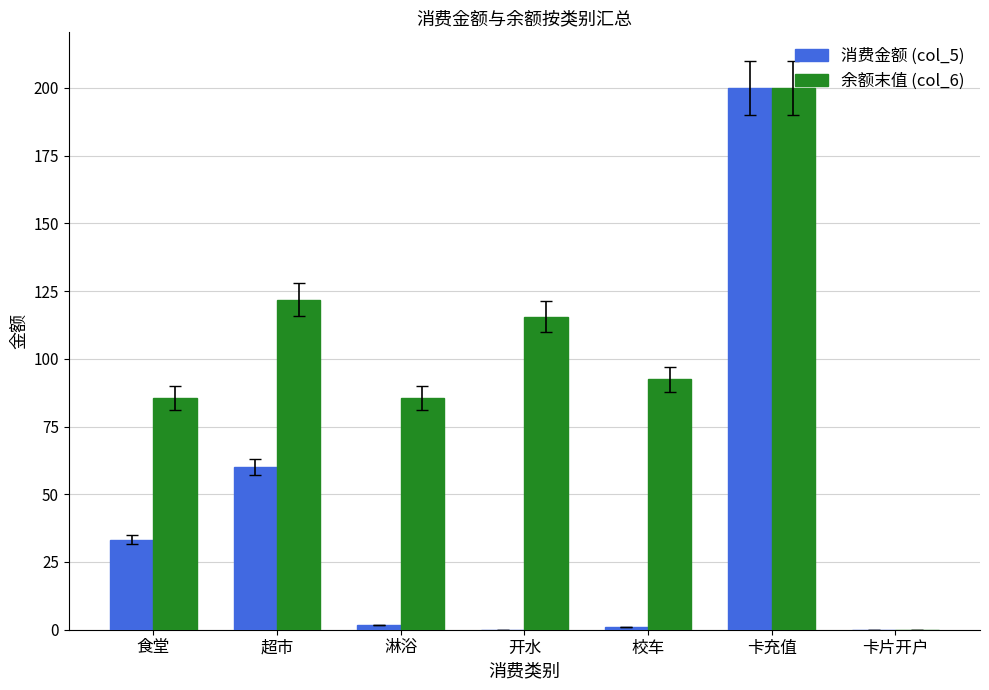

The 余额末值 (col_6) series shows 92.5 at 校车. True or false?

True